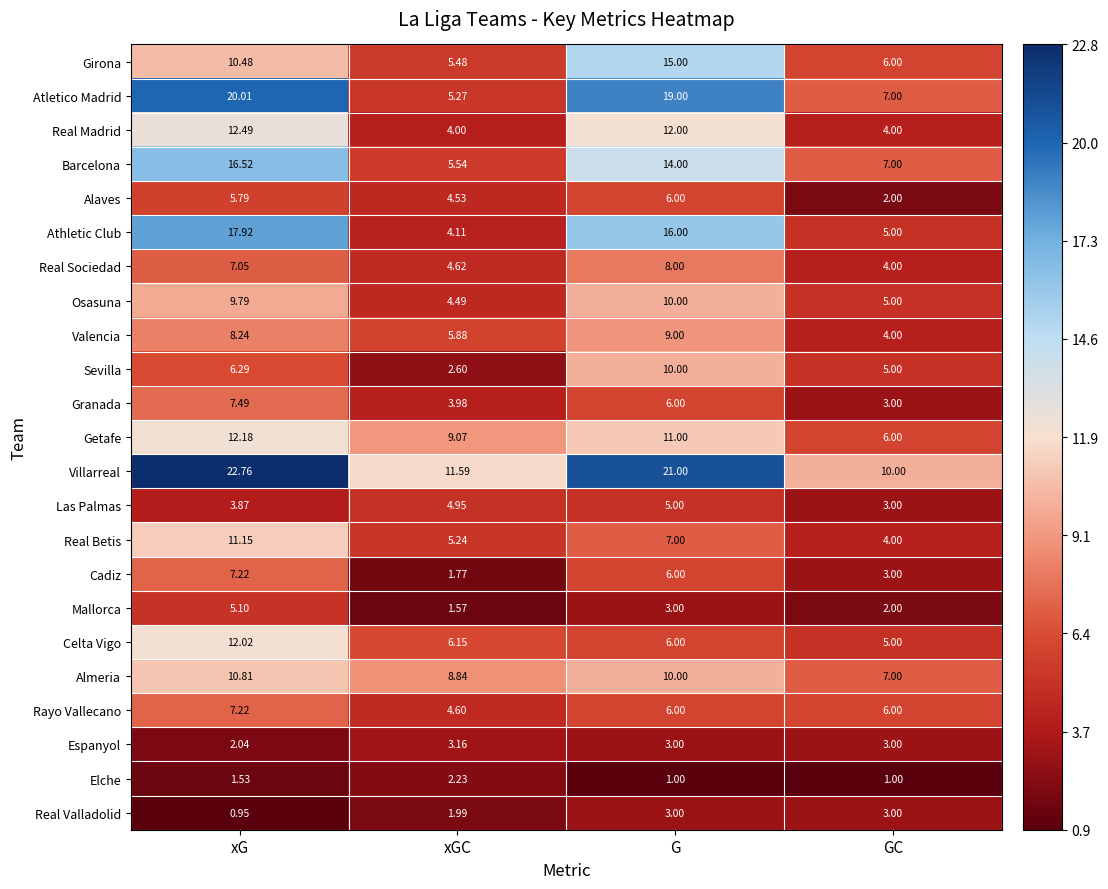

Which series has the largest total across all categories?

Villarreal